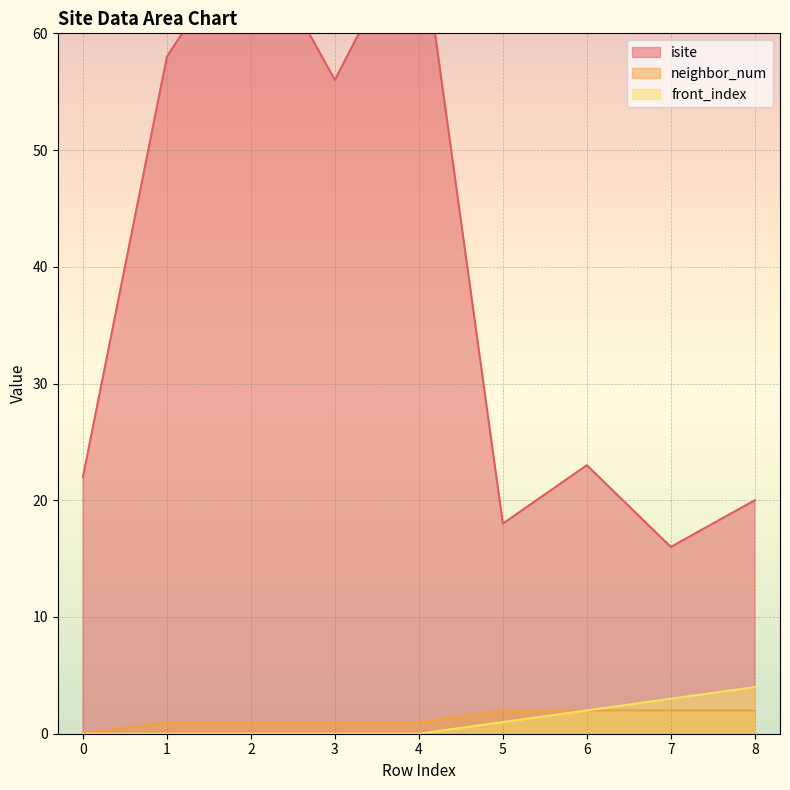

How many lines are shown in the chart?

3